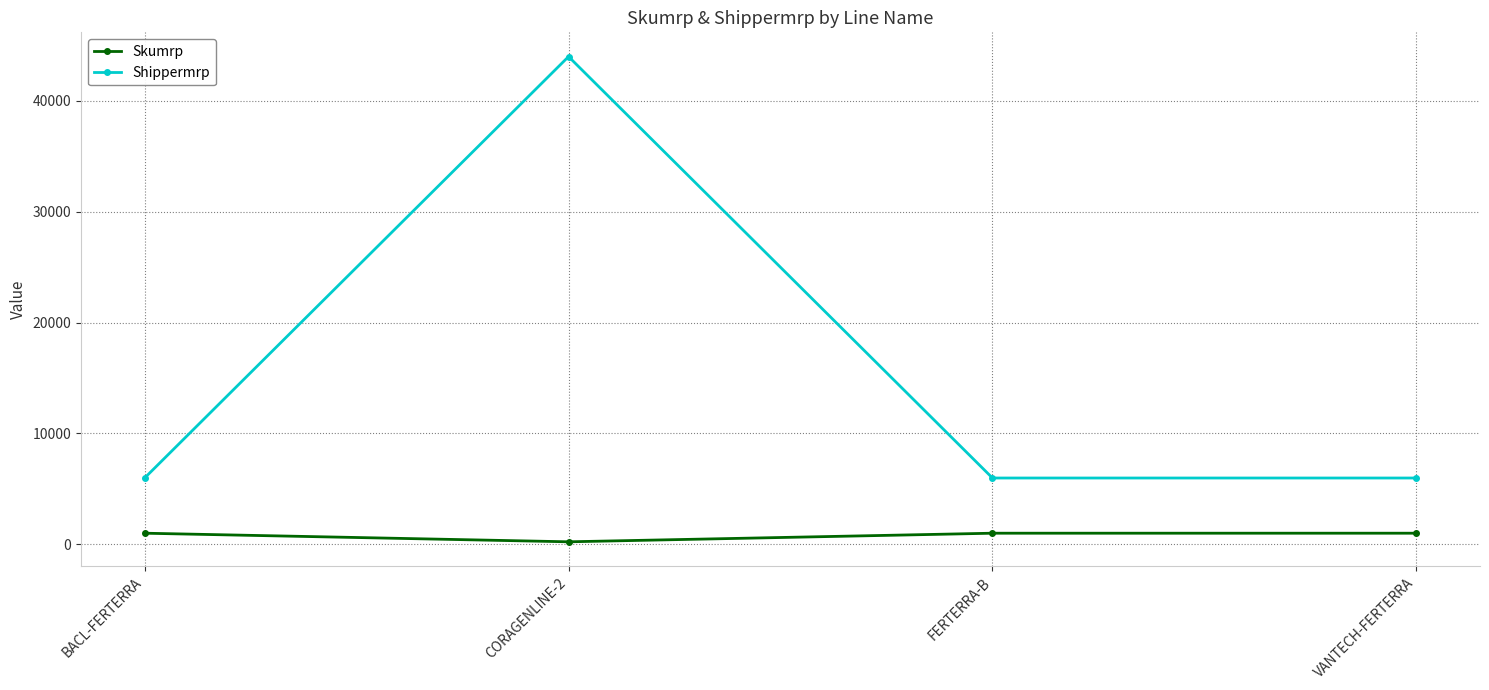

Reading right to left, what are all the values shown in this chart?

Skumrp: 996	996	220	996
Shippermrp: 5976	5976	44000	5976